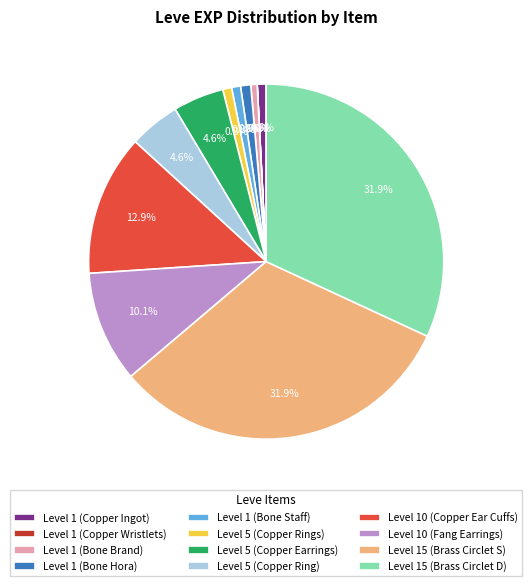

Does Level 1 (Copper Ingot) account for over 50% of the chart?

No